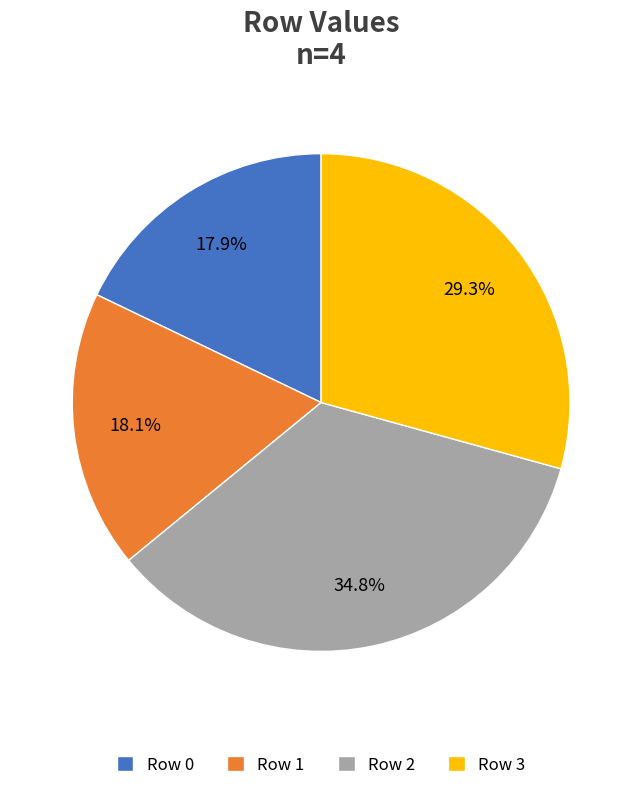

What percentage is NOT represented by Row 2?

65.2%